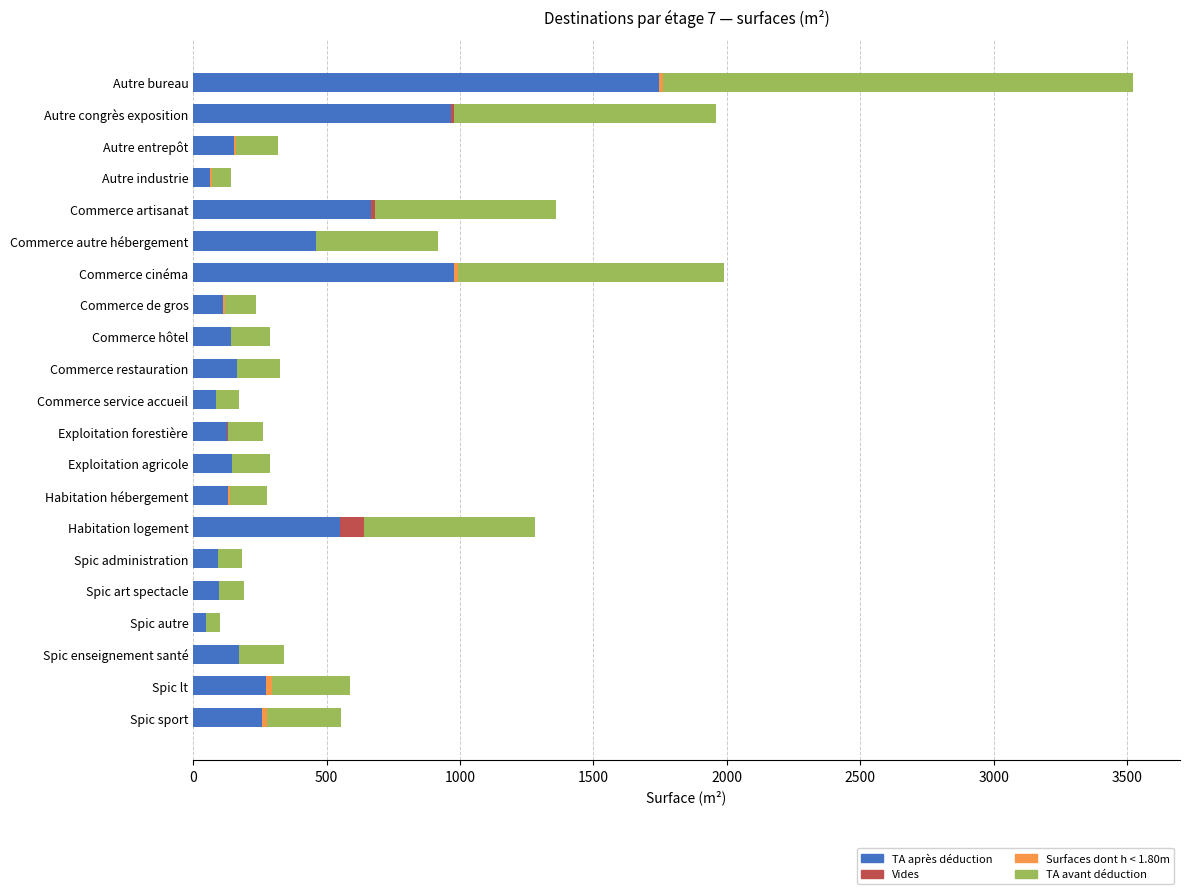

How many distinct data groups are displayed?

4